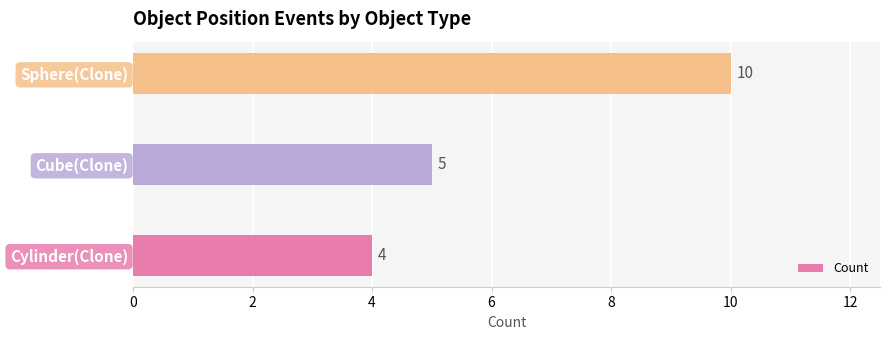

What is the change in value from Cube(Clone) to Sphere(Clone)?

+5